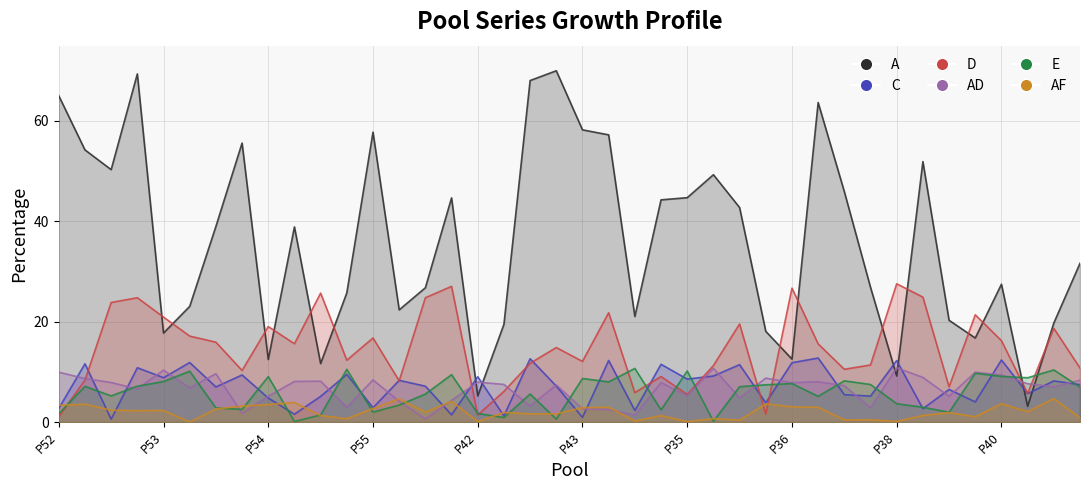

At which category is the sum across all series the highest?

P25